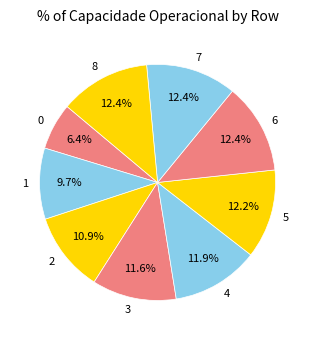

What percentage is NOT represented by 5?

87.8%